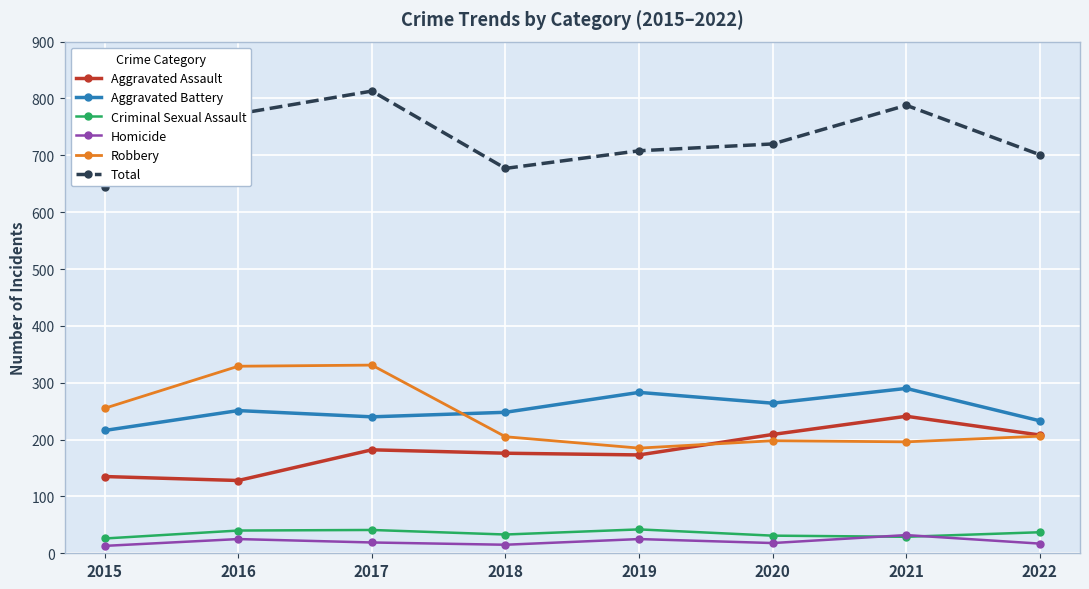

The value of Robbery at 2021 is 290. True or false?

False